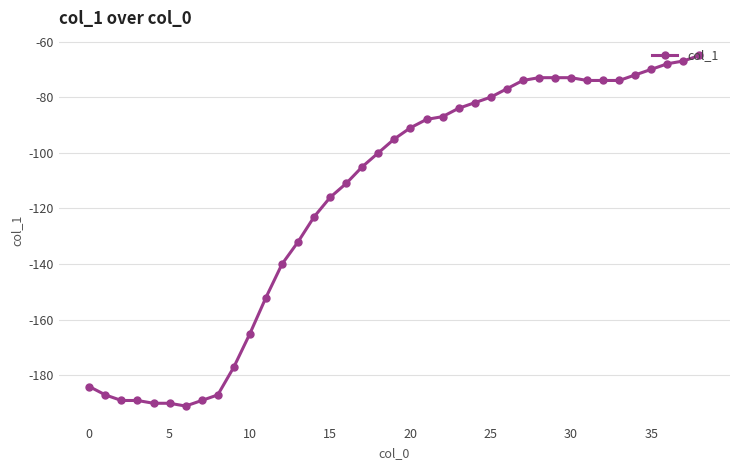

What is the smallest value displayed?

-191